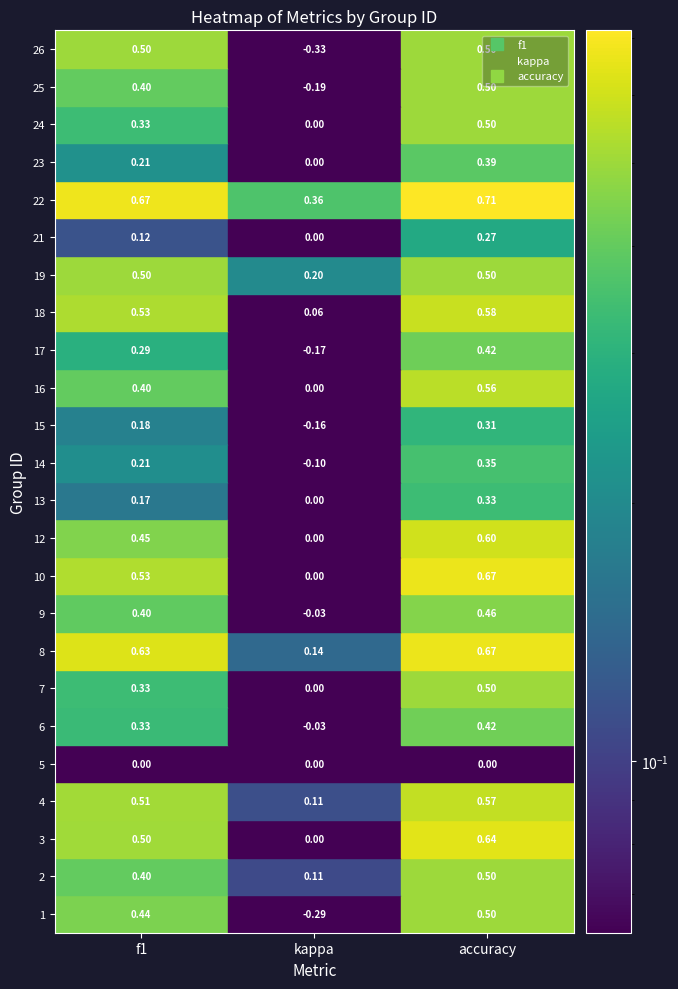

What is the approximate value of 22 at 2?

0.7